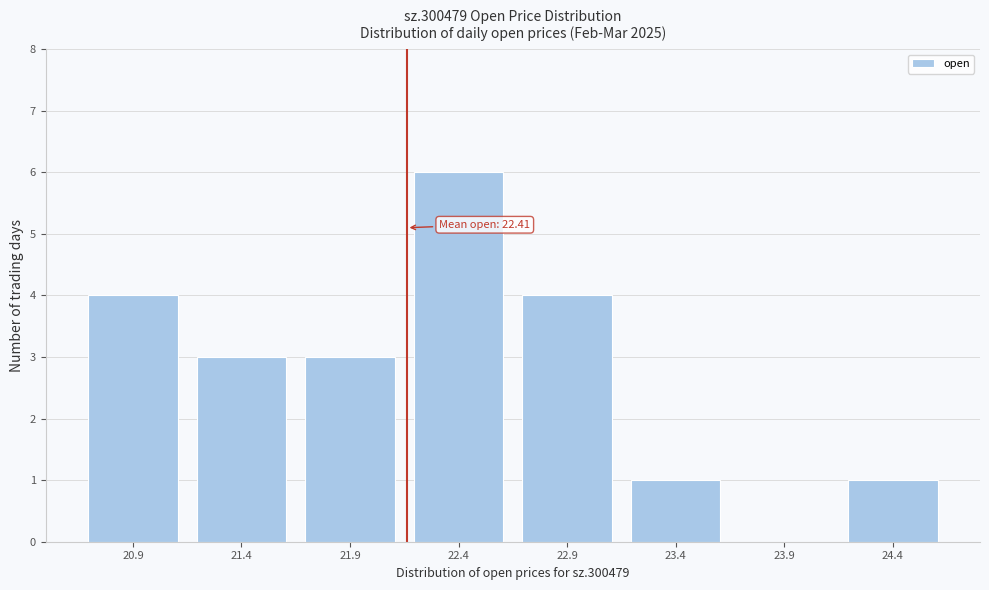

Reading right to left, transcribe all the data shown in this chart.

24.4=1	23.9=0	23.4=1	22.9=4	22.4=6	21.9=3	21.4=3	20.9=4